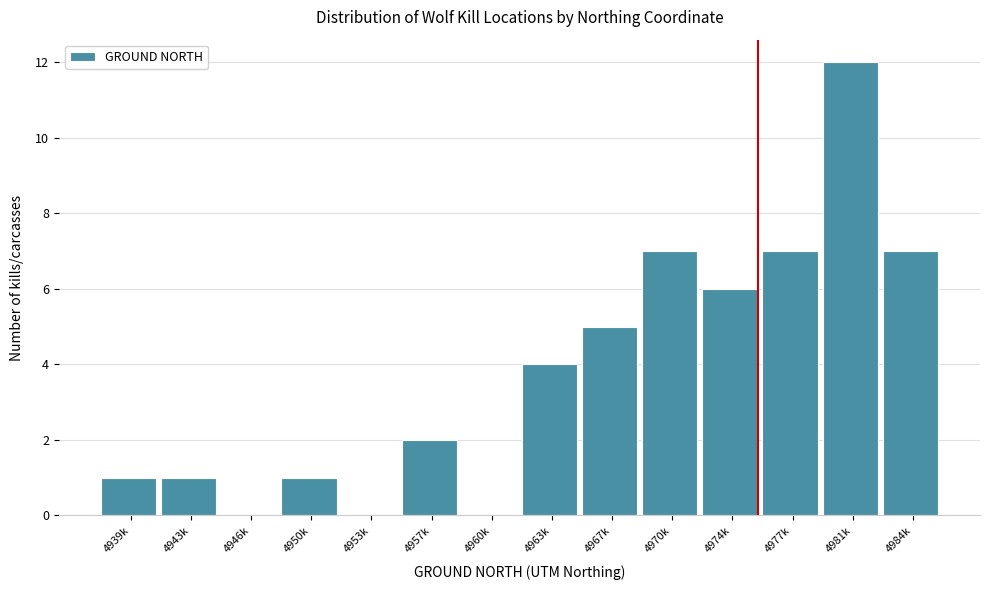

Reading left to right, transcribe all the data shown in this chart.

4939k=1	4943k=1	4946k=0	4950k=1	4953k=0	4957k=2	4960k=0	4963k=4	4967k=5	4970k=7	4974k=6	4977k=7	4981k=12	4984k=7